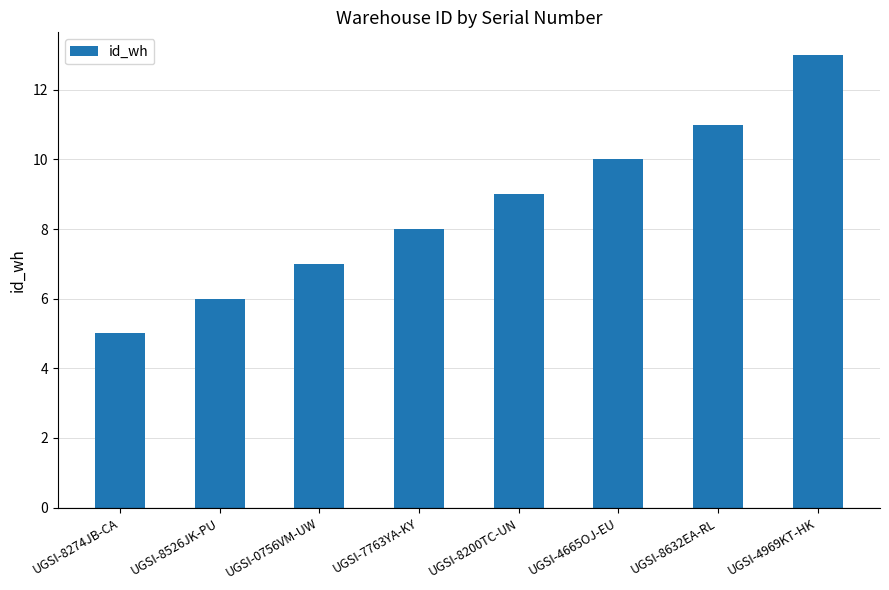

How many bars are there in total?

8